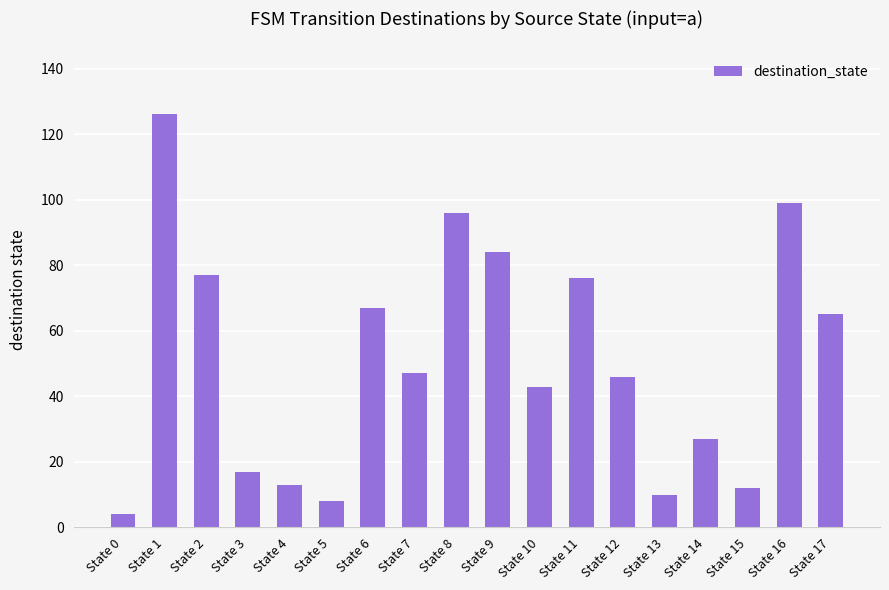

What is the ratio of the value at State 15 to the value at State 4?

0.9